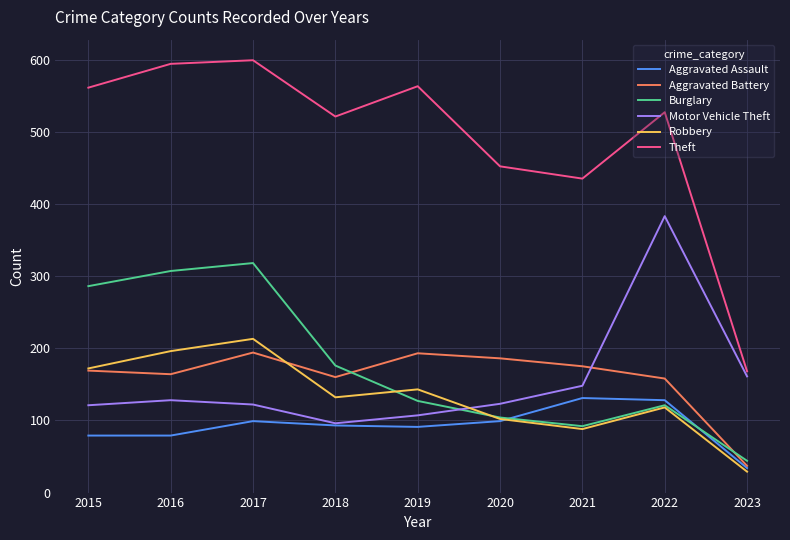

Which series has the widest spread of values?

Theft